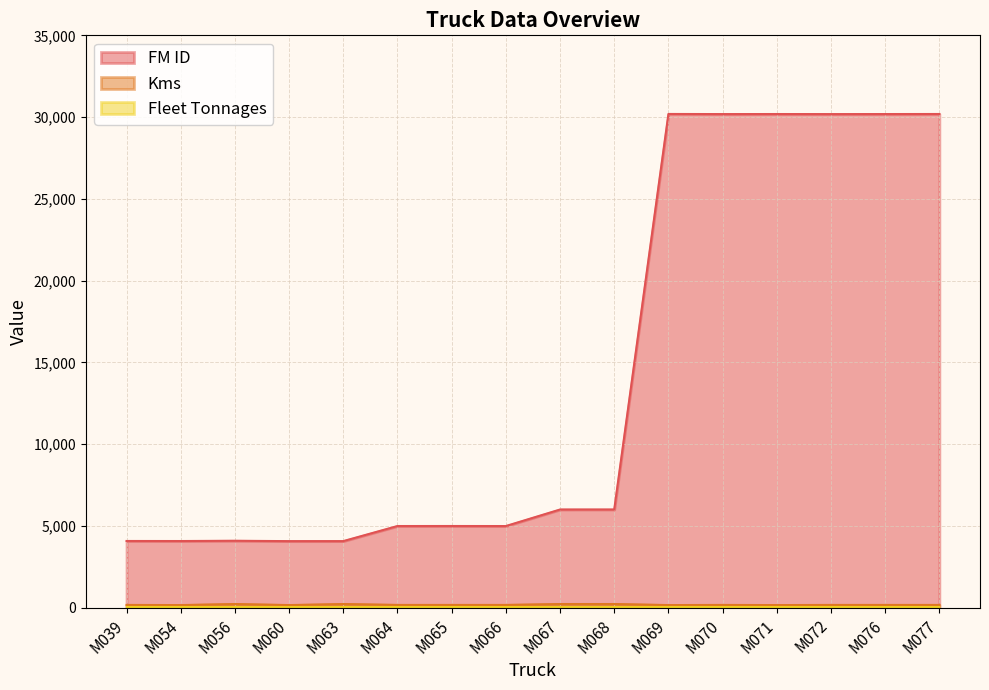

What is the approximate value of FM ID at M060, to the nearest 100?

4100